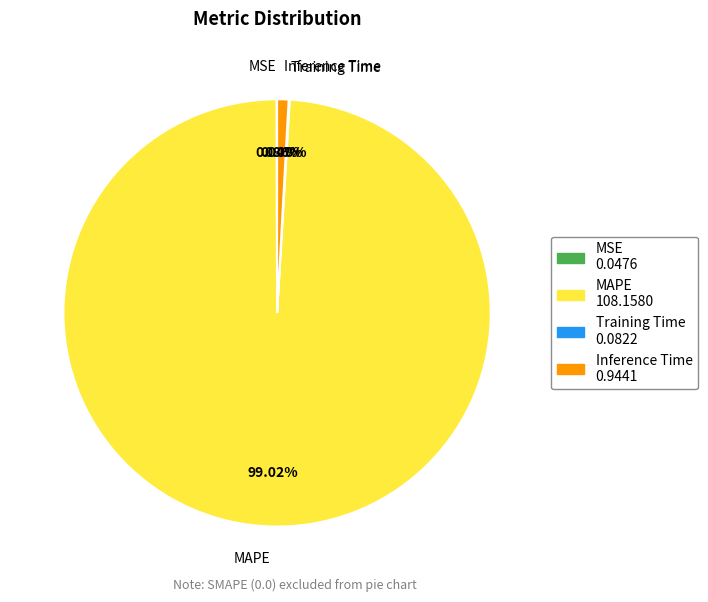

Which slice is the largest?

MAPE